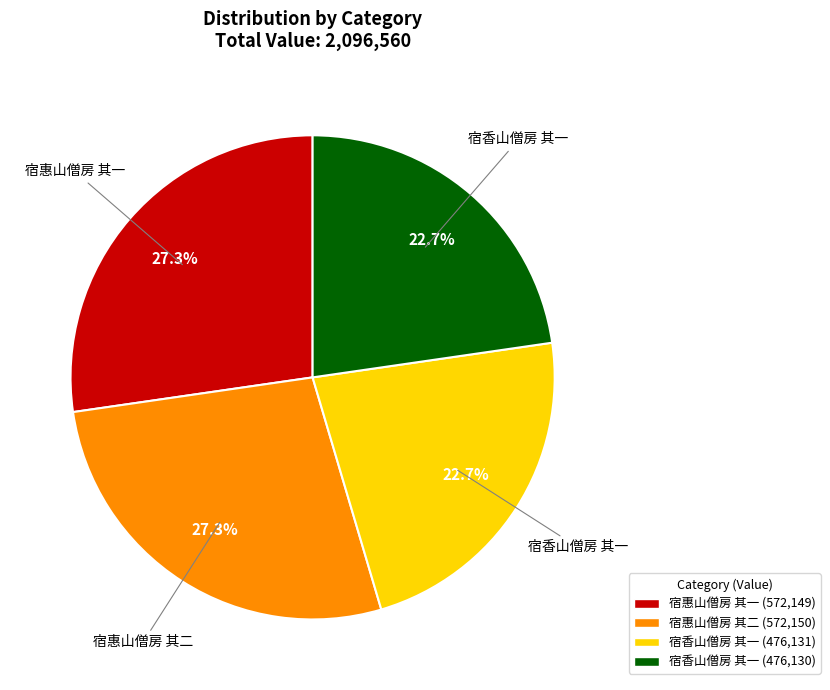

Is there any slice that represents more than half of the pie?

No